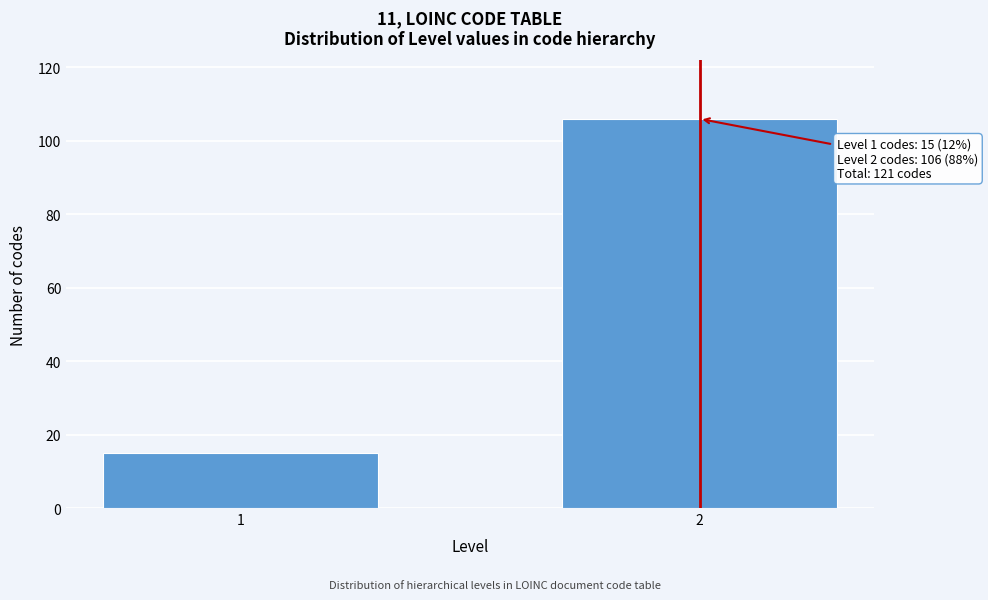

Reading left to right, what are all the values shown in this chart?

15	106